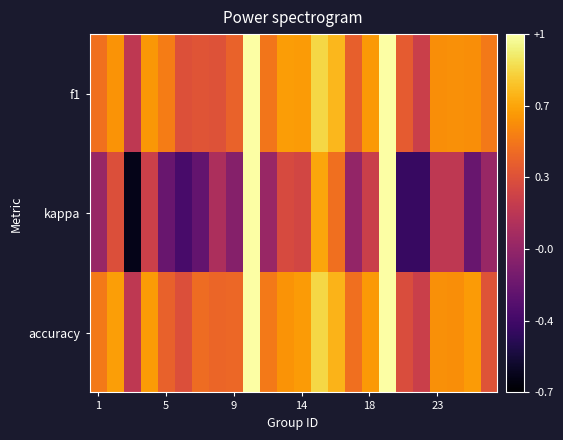

Reading left to right, list all the values displayed in this chart.

f1: 0.5	0.6	0.2	0.6	0.5	0.3	0.3	0.3	0.4	1.0	0.5	0.6	0.6	0.8	0.7	0.4	0.6	1.0	0.4	0.2	0.6	0.6	0.6	0.5
kappa: 0.0	0.3	-0.6	0.2	-0.2	-0.3	-0.2	0.1	-0.1	1.0	0.0	0.3	0.3	0.7	0.5	-0.0	0.2	1.0	-0.4	-0.4	0.2	0.2	-0.2	0.0
accuracy: 0.5	0.6	0.2	0.6	0.4	0.3	0.4	0.4	0.4	1.0	0.5	0.6	0.6	0.8	0.7	0.5	0.6	1.0	0.3	0.2	0.6	0.6	0.6	0.3